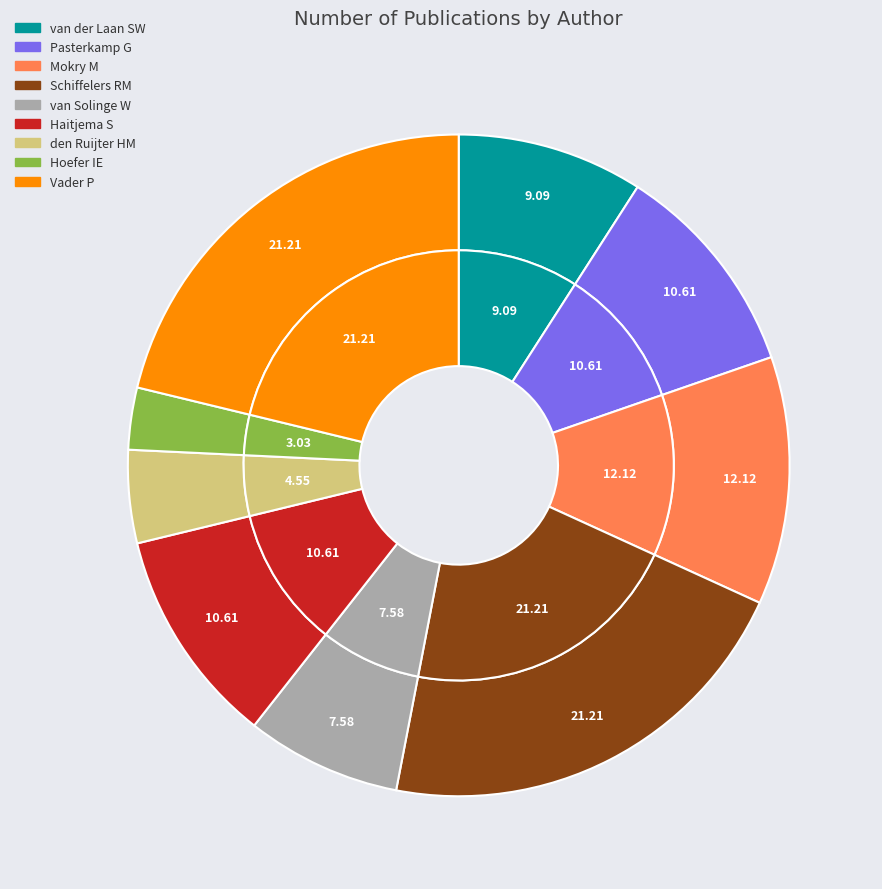

Is it true that Pasterkamp G is 11% of the pie?

True